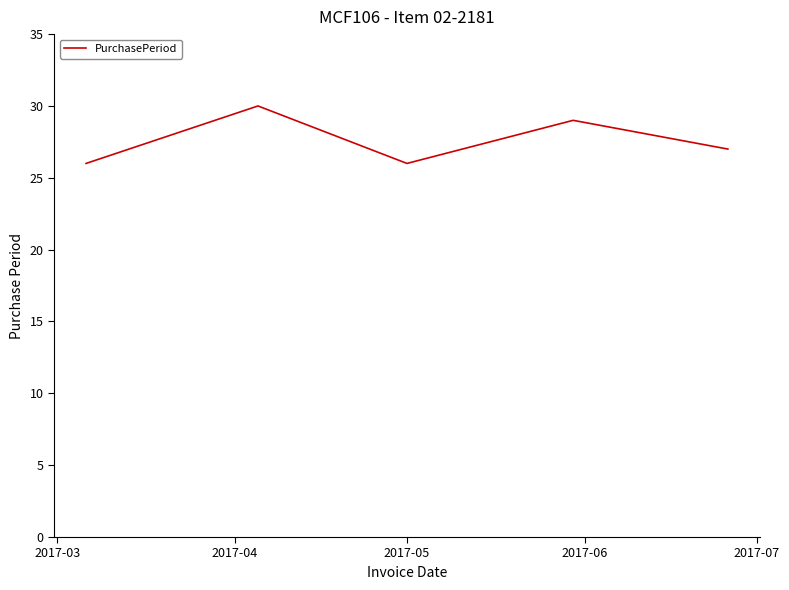

What is the average value?

28